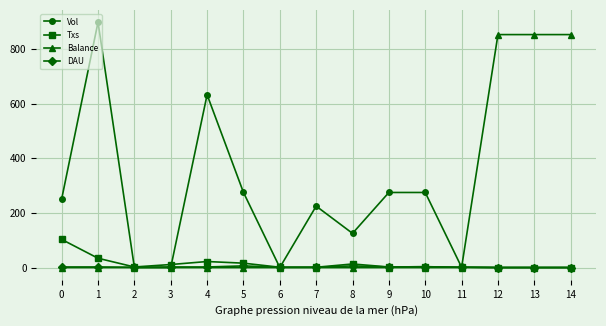

At how many categories does at least one series exceed 238?

9